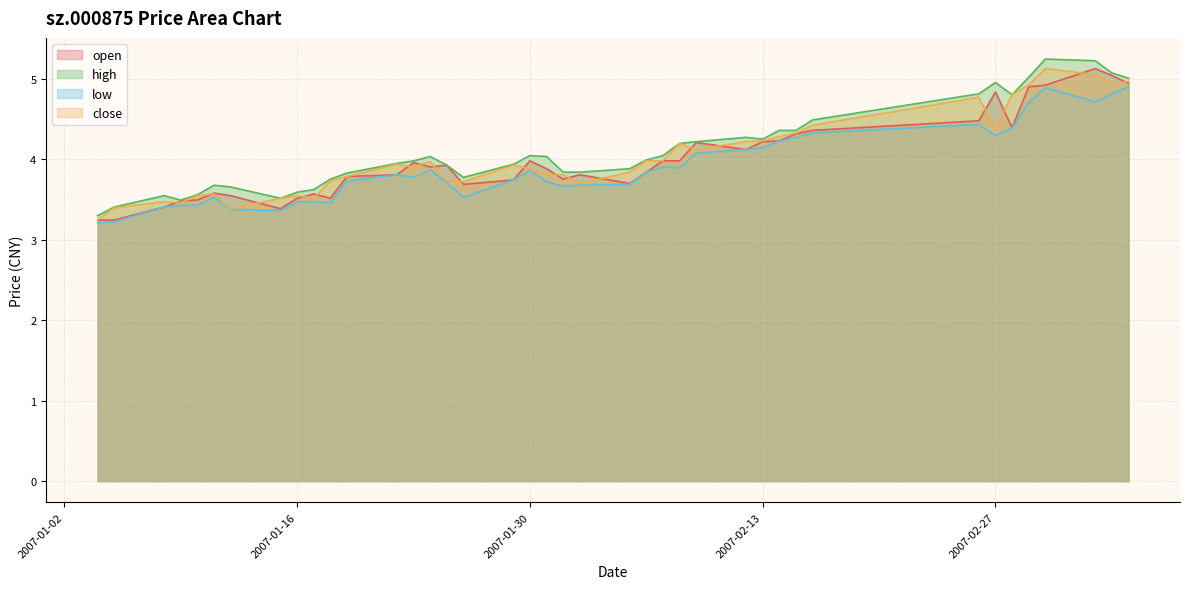

Does the chart have visible grid lines?

Yes